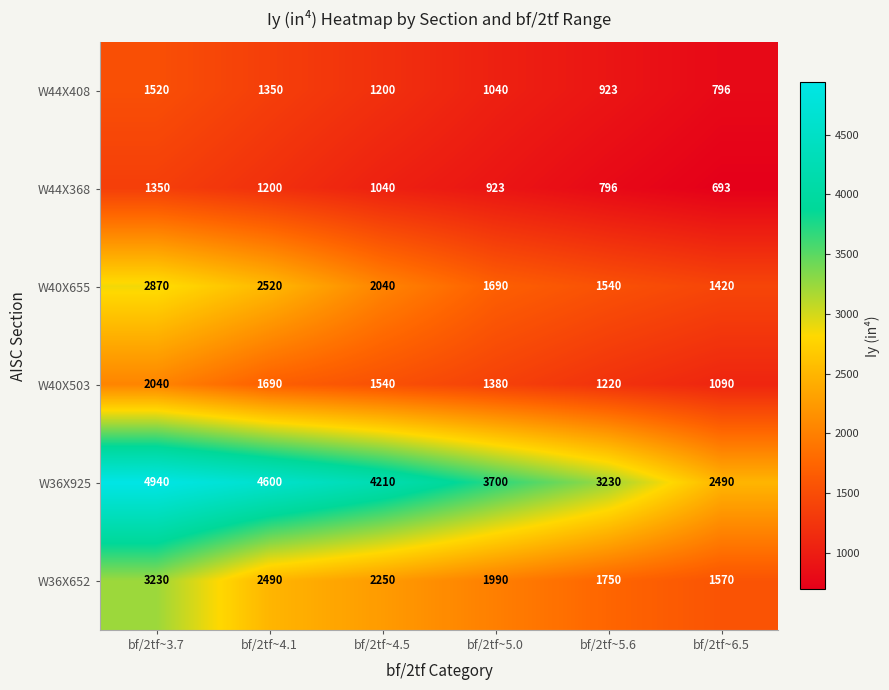

Count the W40X503 values in the range 1220 to 1690.

4